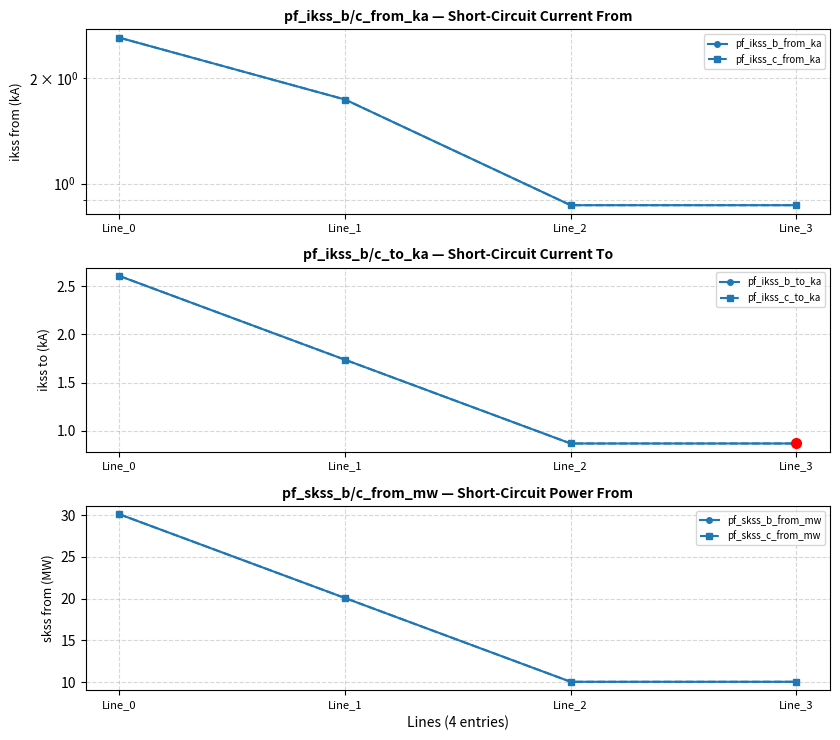

Reading left to right, transcribe all the data shown in this chart.

pf_ikss_b_from_ka: Line_0=2.6	Line_1=1.7	Line_2=0.9	Line_3=0.9
pf_ikss_c_from_ka: Line_0=2.6	Line_1=1.7	Line_2=0.9	Line_3=0.9
pf_ikss_b_to_ka: Line_0=2.6	Line_1=1.7	Line_2=0.9	Line_3=0.9
pf_ikss_c_to_ka: Line_0=2.6	Line_1=1.7	Line_2=0.9	Line_3=0.9
pf_skss_b_from_mw: Line_0=30.1	Line_1=20.1	Line_2=10.0	Line_3=10.0
pf_skss_c_from_mw: Line_0=30.1	Line_1=20.1	Line_2=10.0	Line_3=10.0